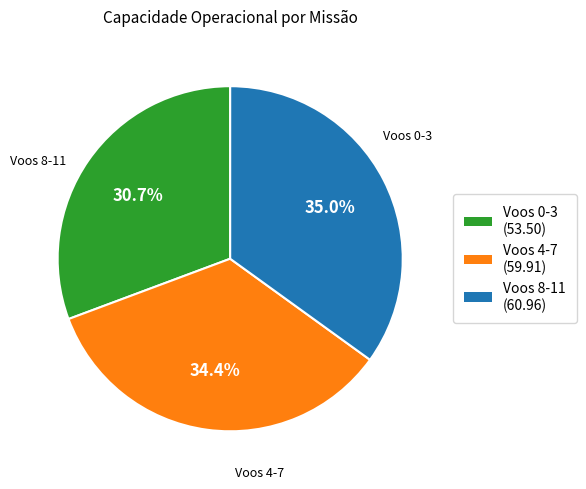

Is there a majority slice in this chart?

No